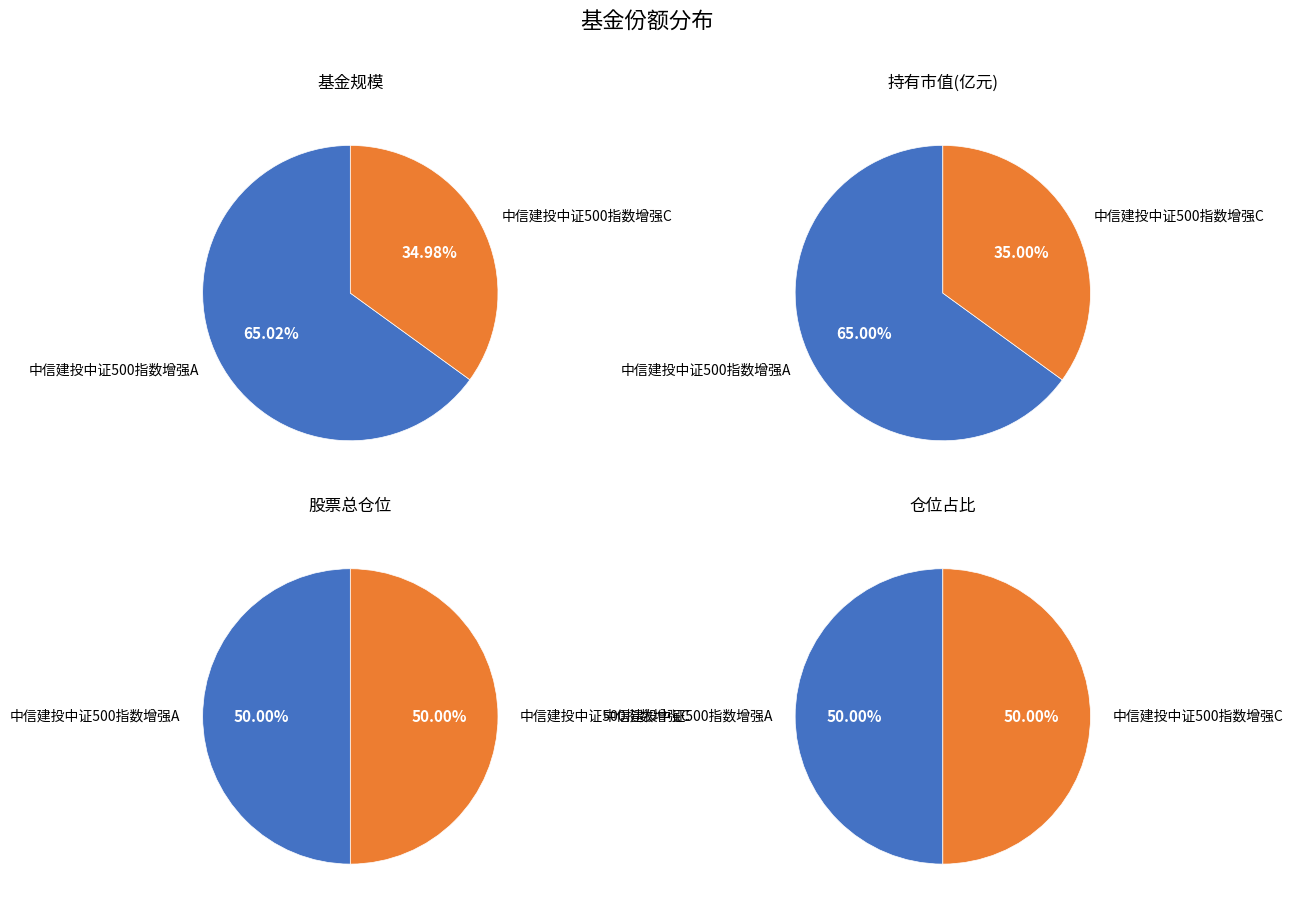

Is it true that 中信建投中证500指数增强A is 72% of the pie?

False